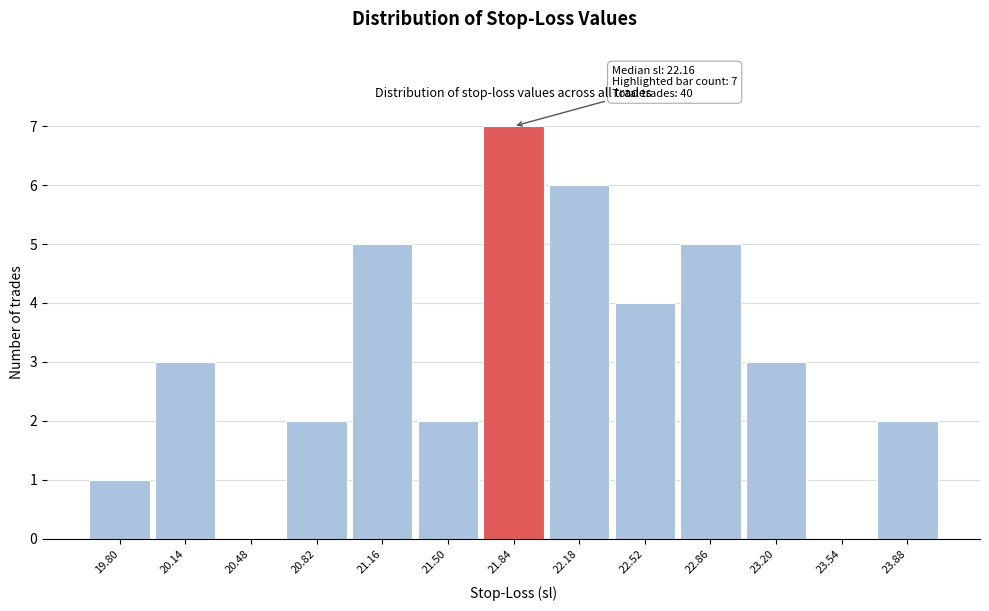

Reading left to right, list all the values displayed in this chart.

19.80=1	20.14=3	20.48=0	20.82=2	21.16=5	21.50=2	21.84=7	22.18=6	22.52=4	22.86=5	23.20=3	23.54=0	23.88=2